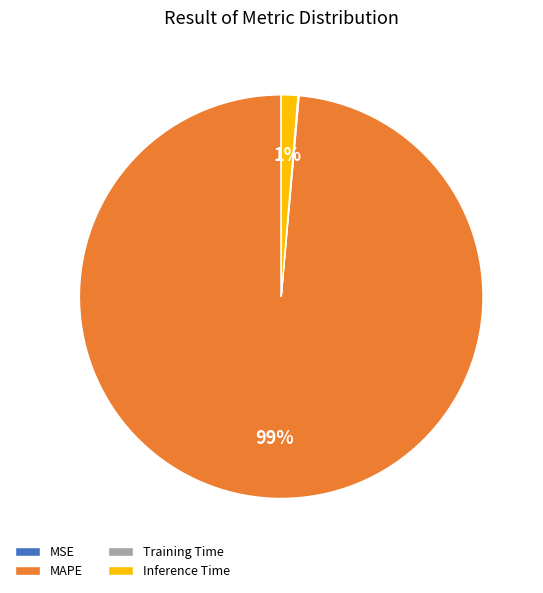

True or false: MAPE accounts for 85% of the total.

False